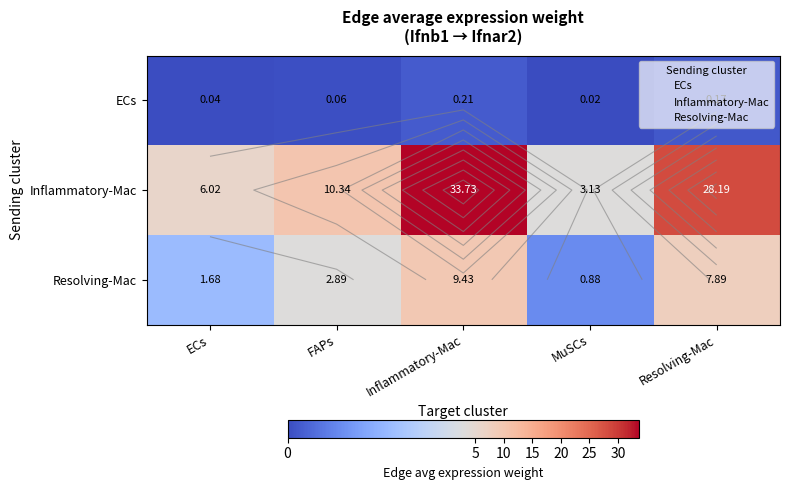

What value does the Resolving-Mac series have at Inflammatory-Mac?

9.4